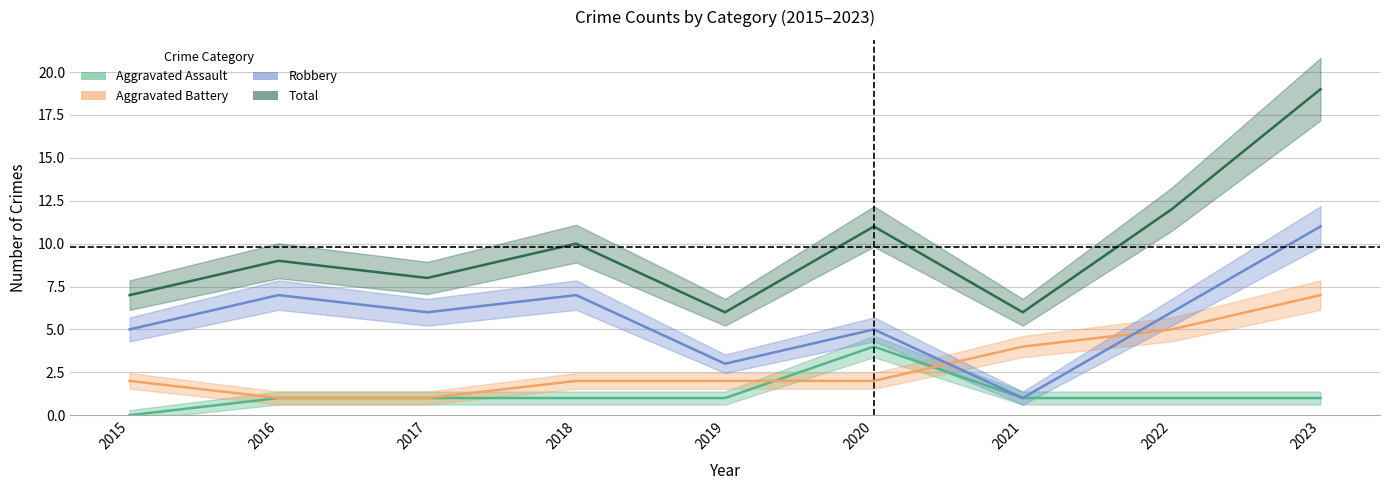

What is the value of the Total point at the 6th from the left?

11